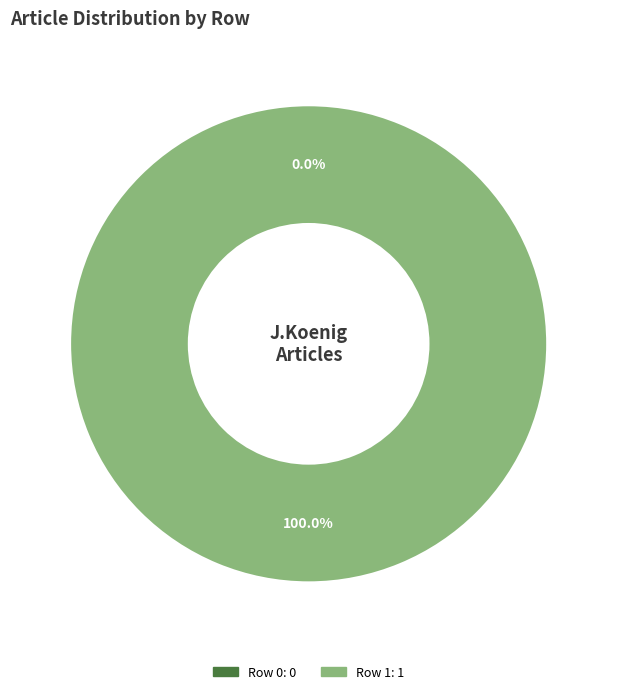

Rank the categories by value from lowest to highest.

Row 0, Row 1